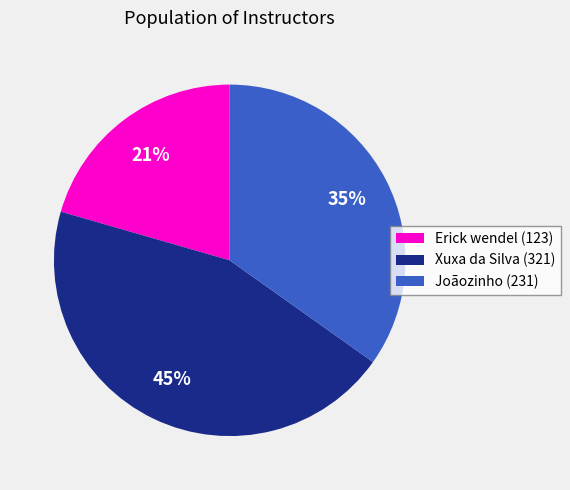

To the nearest percent, what percentage of the pie is Erick wendel (123)?

21%